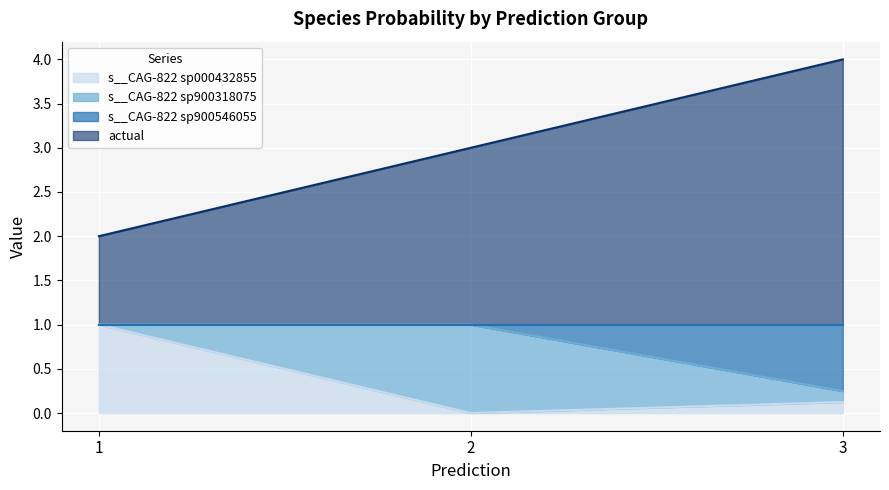

Does the chart display data point markers on the line(s)?

No